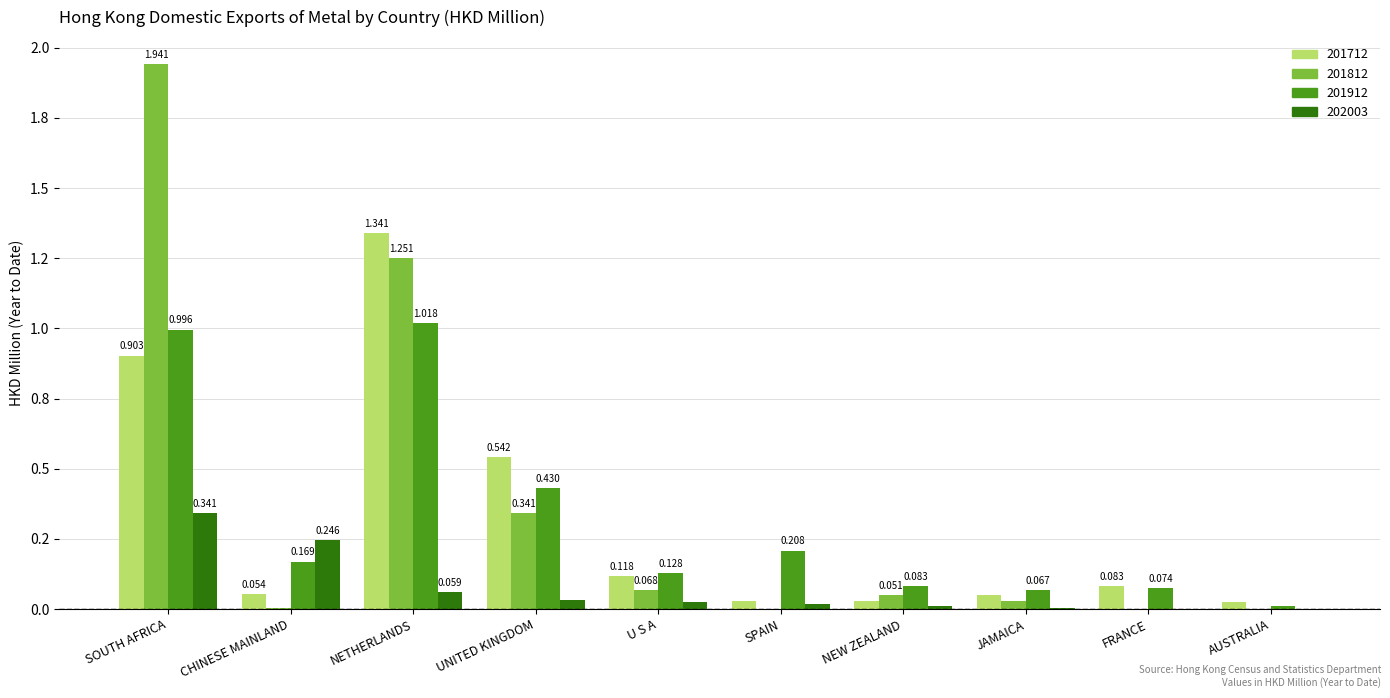

Where is 201912 nearest to the value 0?

AUSTRALIA